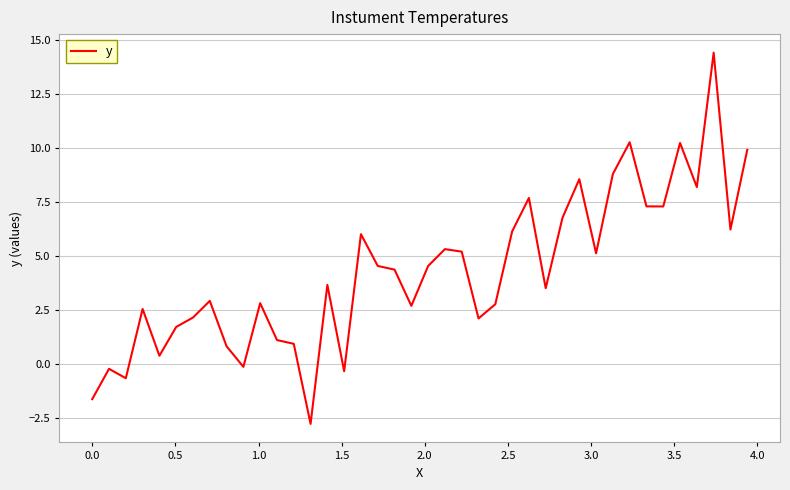

What is the smallest value displayed?

-2.8